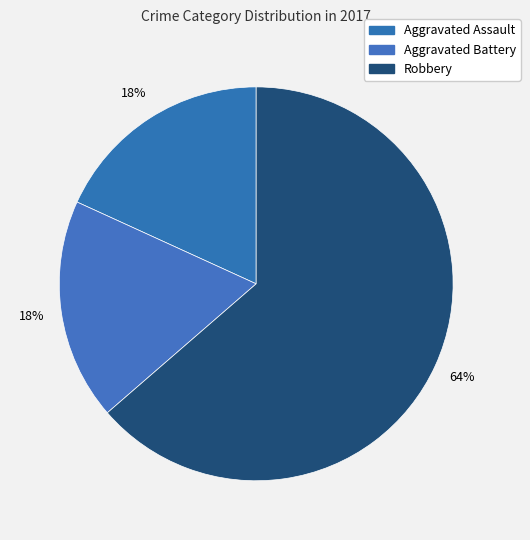

How many slices are in this pie chart?

3